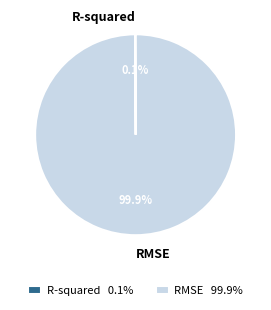

Which slice is the largest?

RMSE